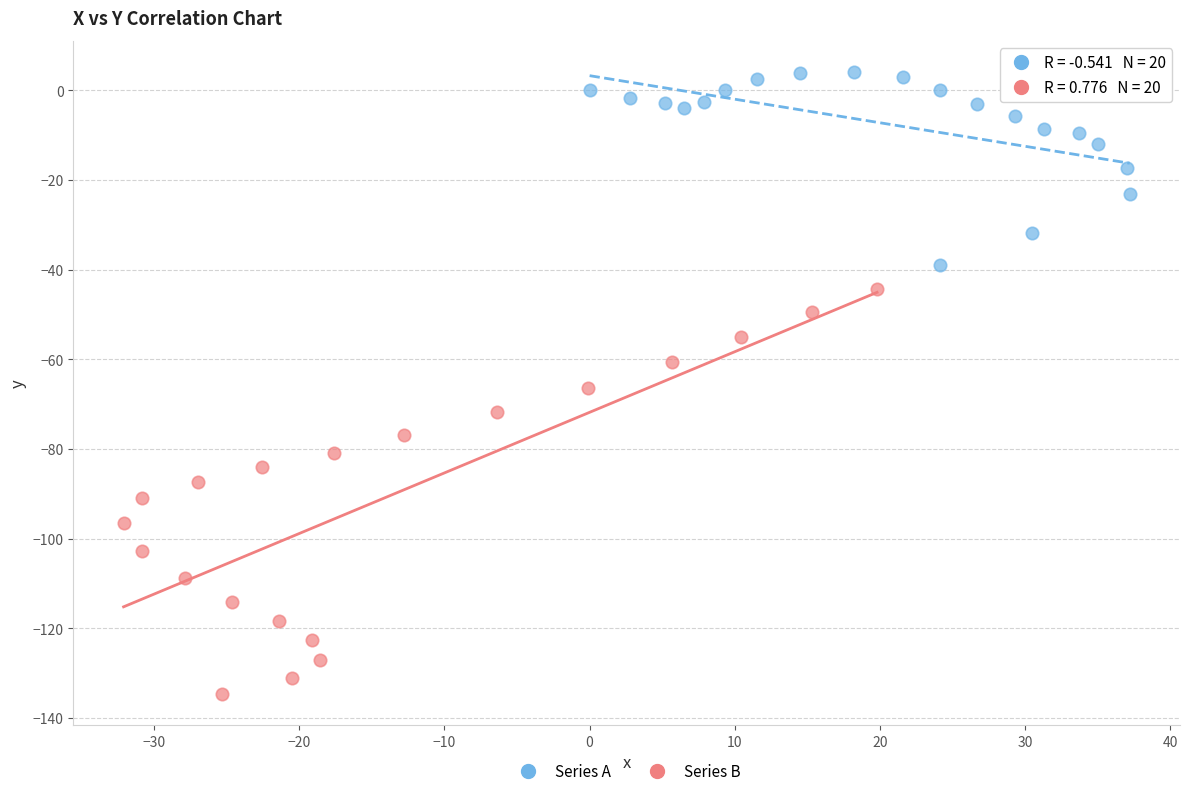

Which series has the widest spread of Y values?

Series B